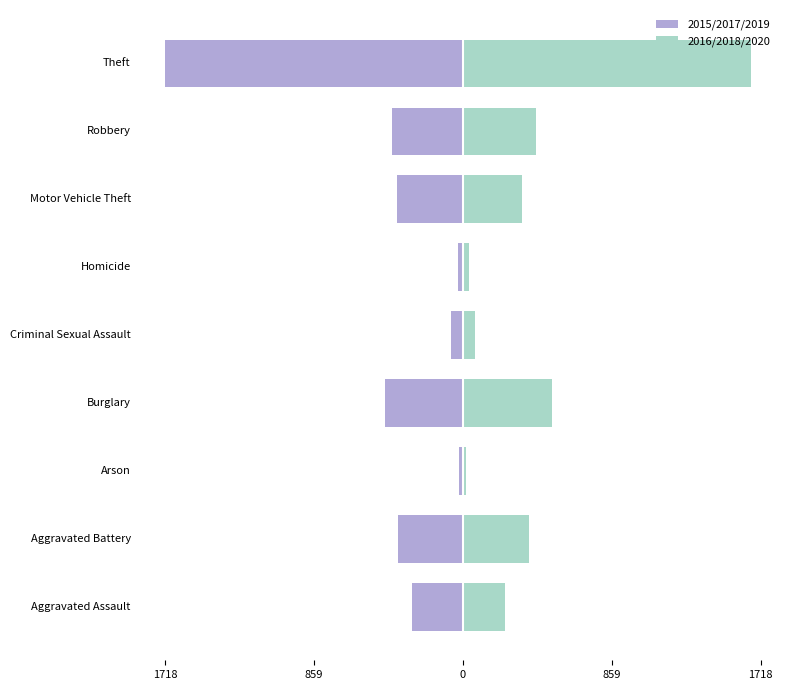

What is the difference between the highest and lowest values at 859?

753